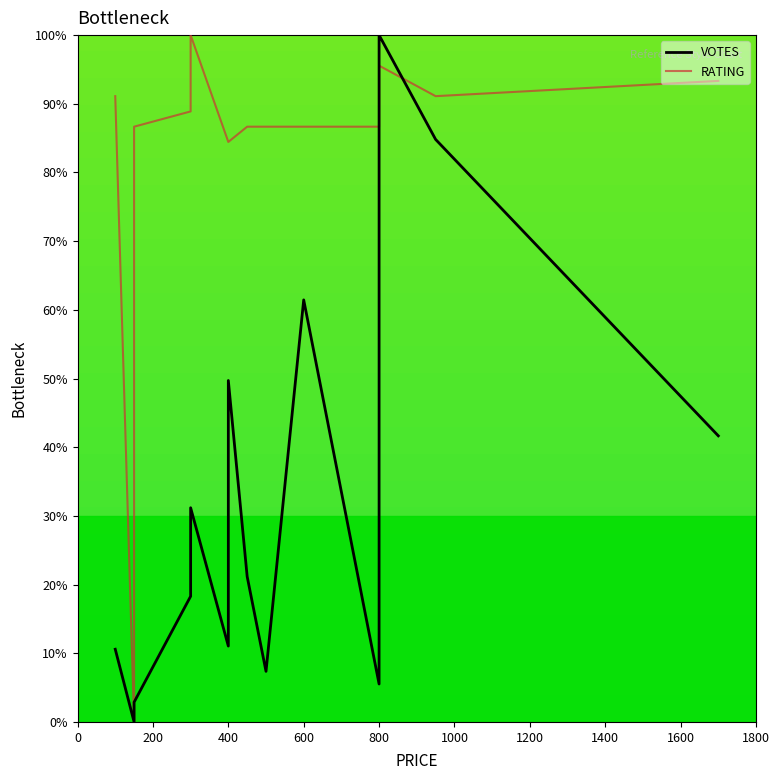

Is the value of VOTES at 600 greater than the value of RATING at 400?

No